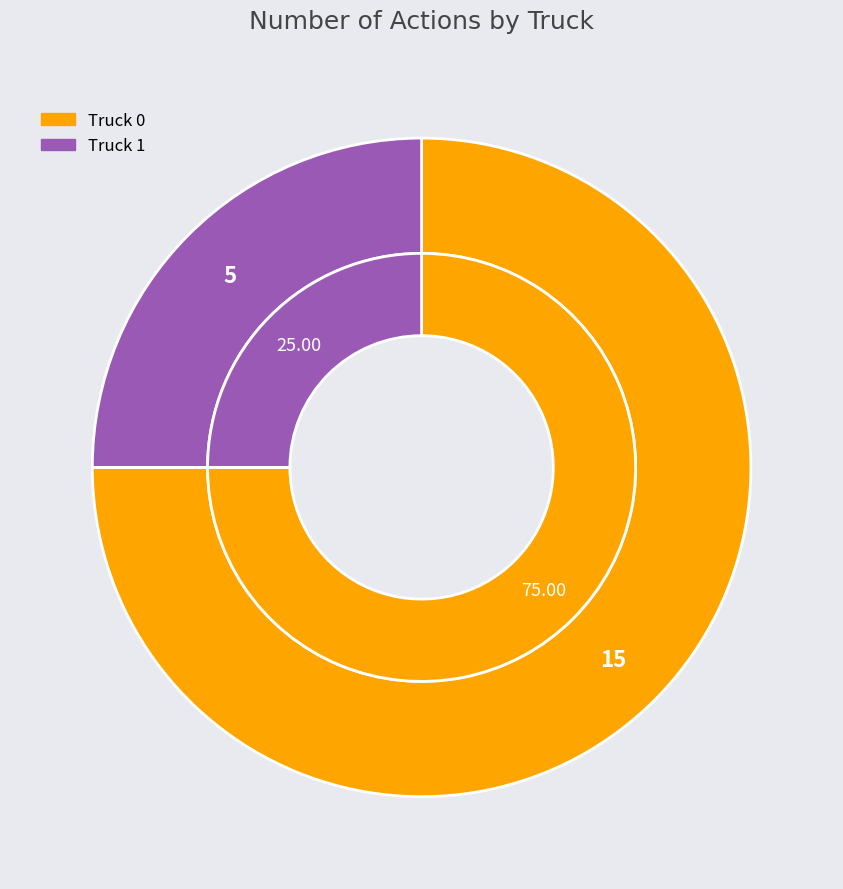

To the nearest percent, what percentage of the pie is Truck 1?

25%